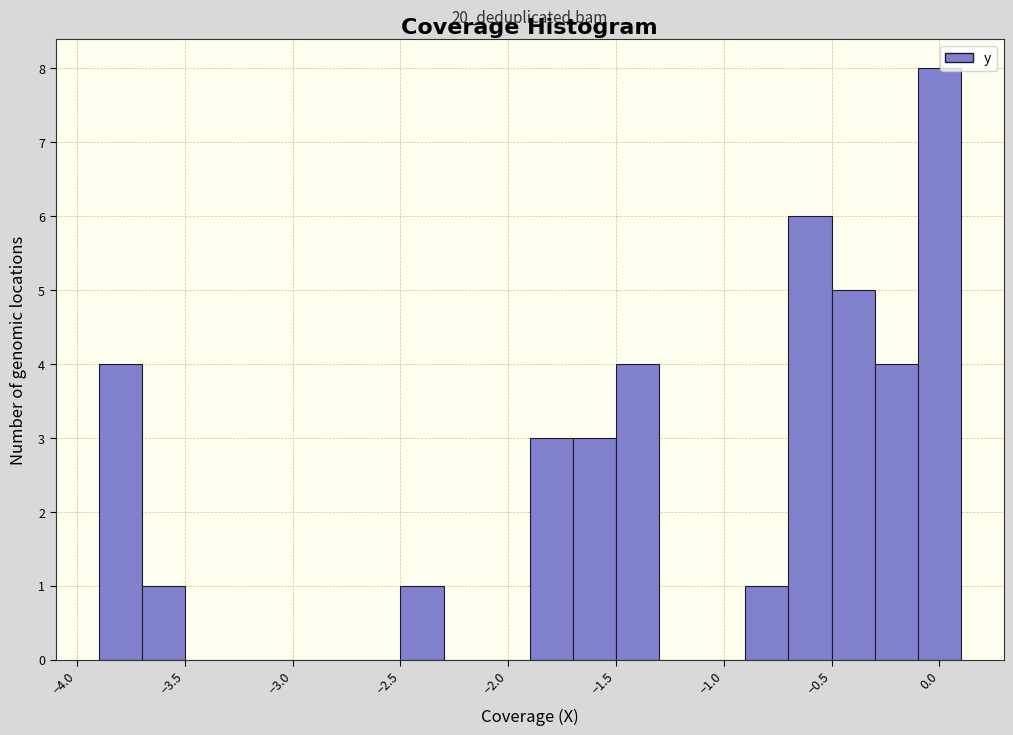

Over which range of the x-axis is the bar tallest?

-0.1 to 0.1